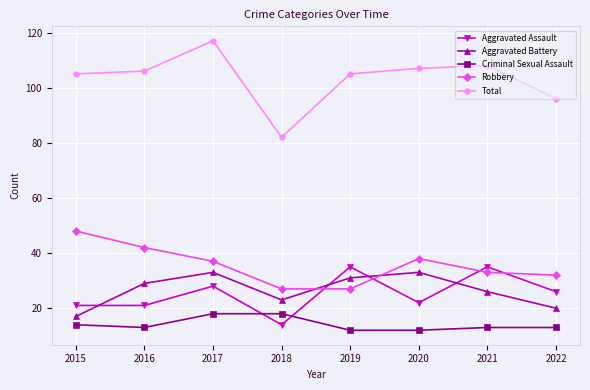

Does the chart have visible grid lines?

Yes